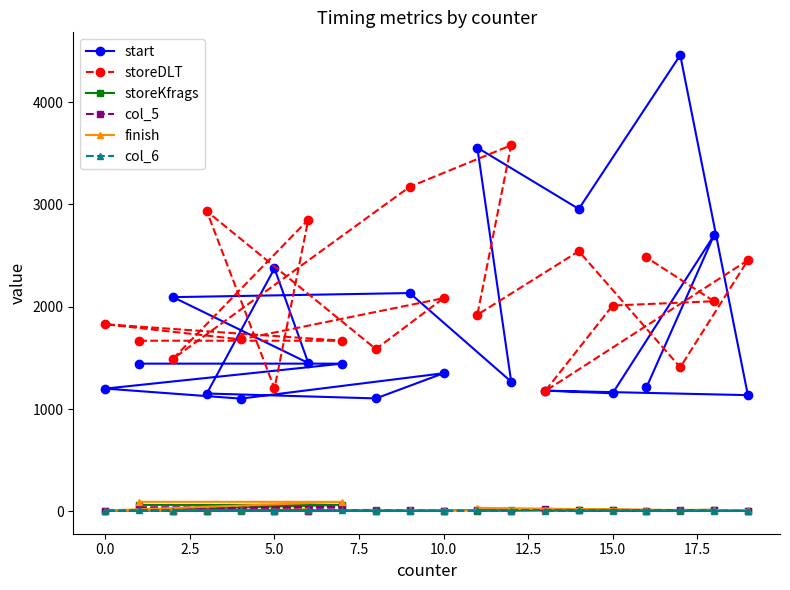

What is the highest value of the storeDLT series?

3579